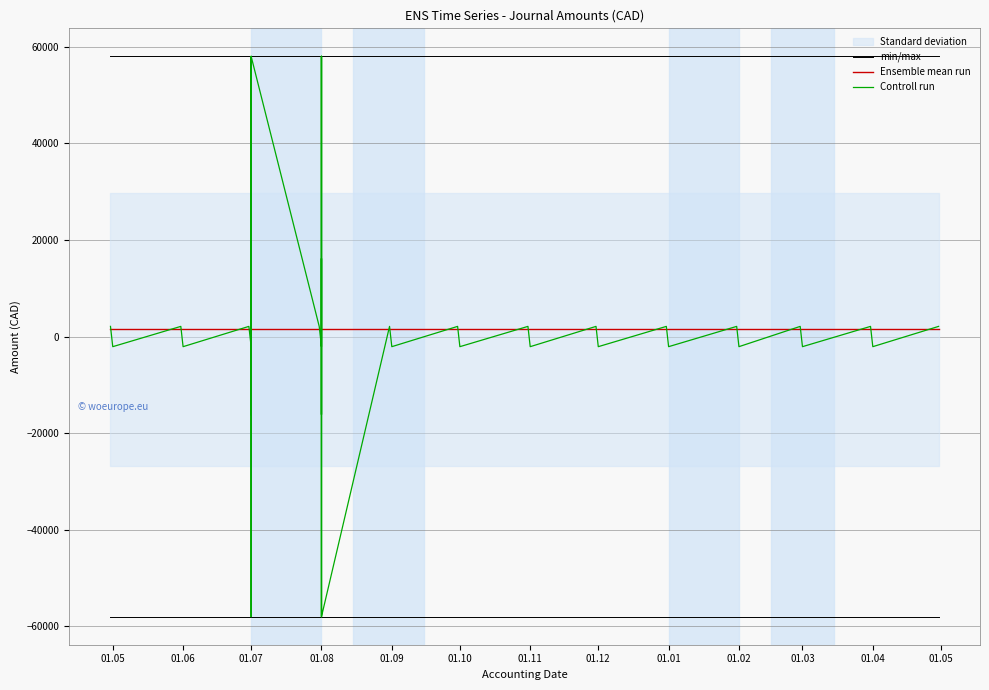

At which label does Ensemble mean run reach its minimum?

01.05